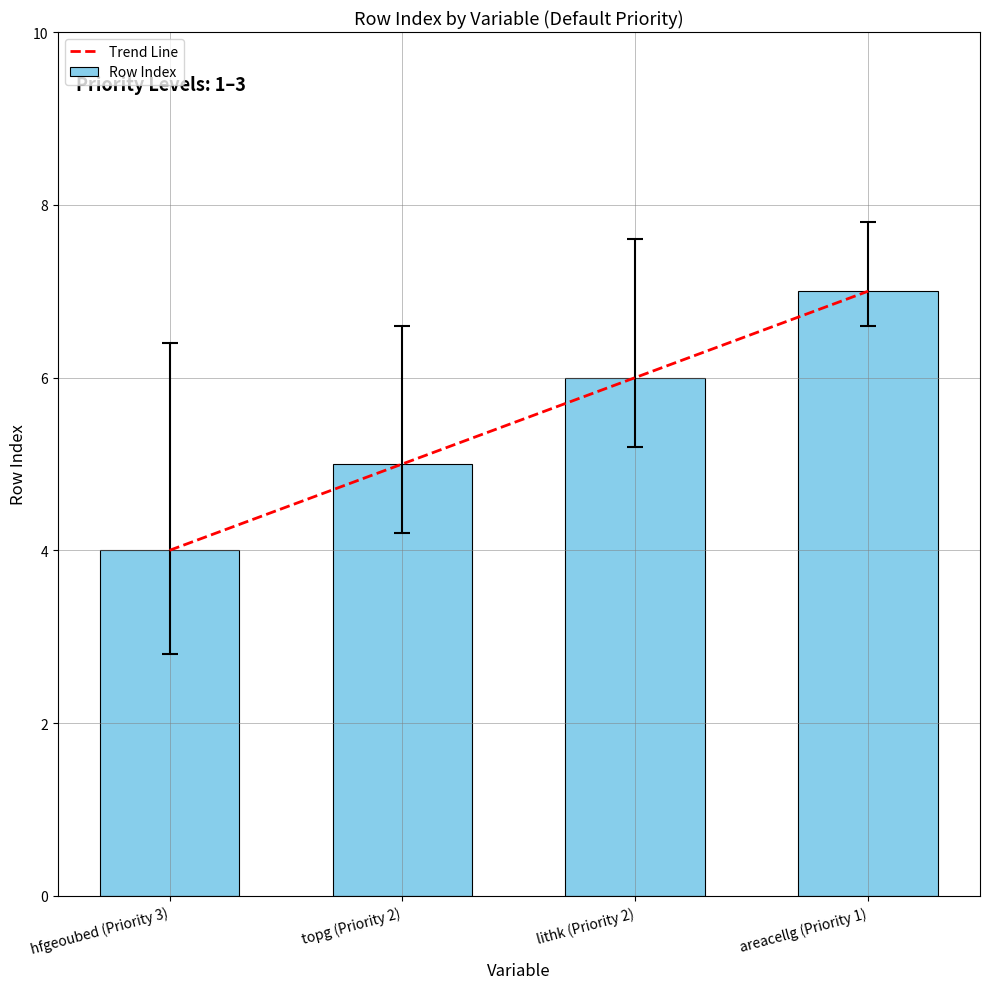

At which label is the value closest to 5?

topg (Priority 2)